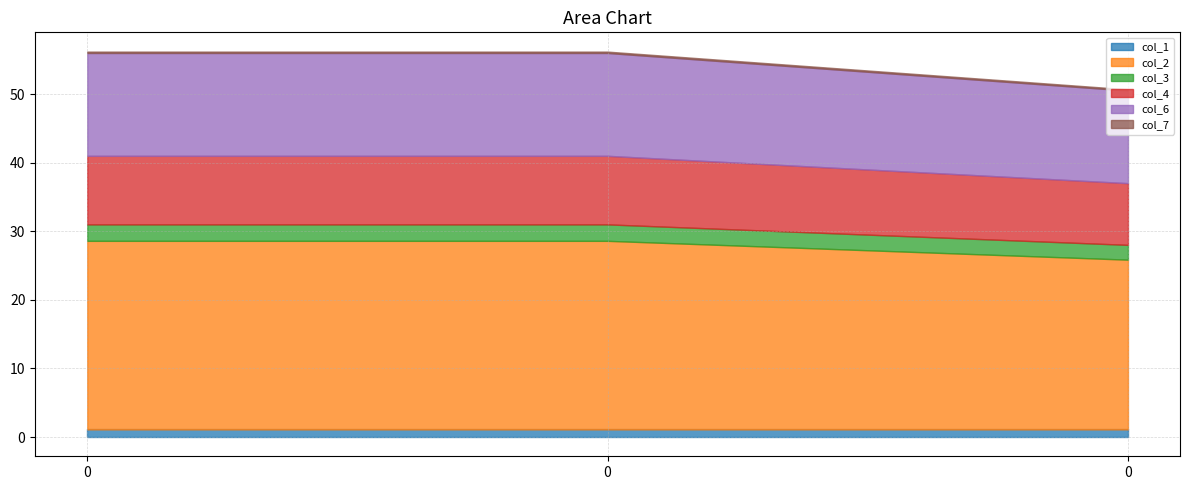

The value of col_3 at 0 is 3.7. True or false?

False